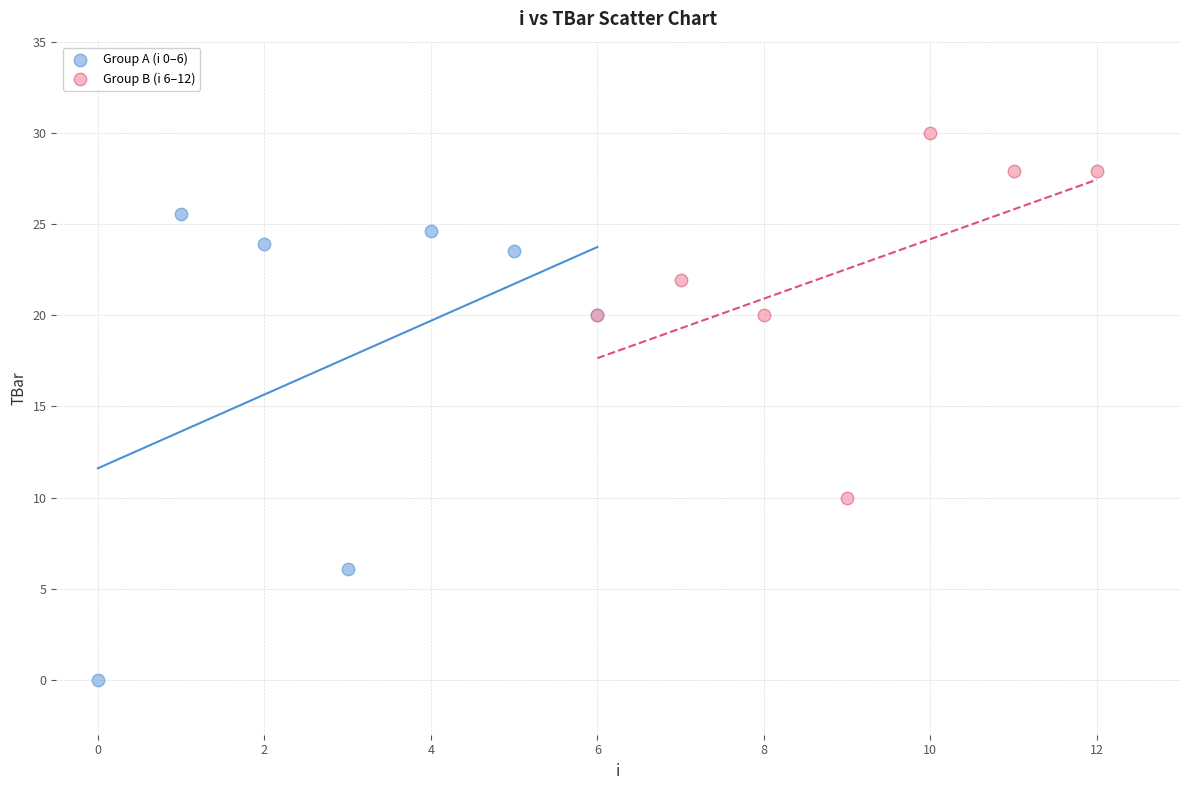

Which series reaches the minimum Y coordinate?

Group A (i 0–6)